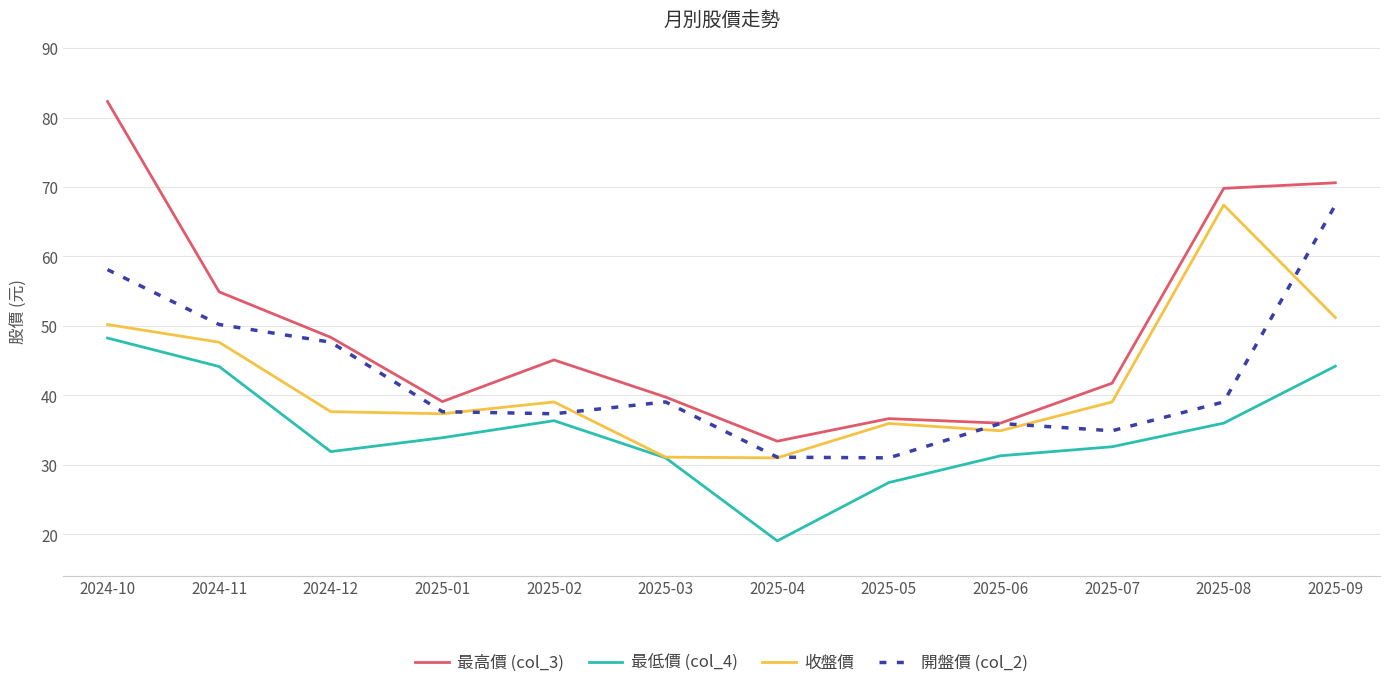

True or false: 最高價 (col_3) and 最低價 (col_4) intersect in this chart.

False